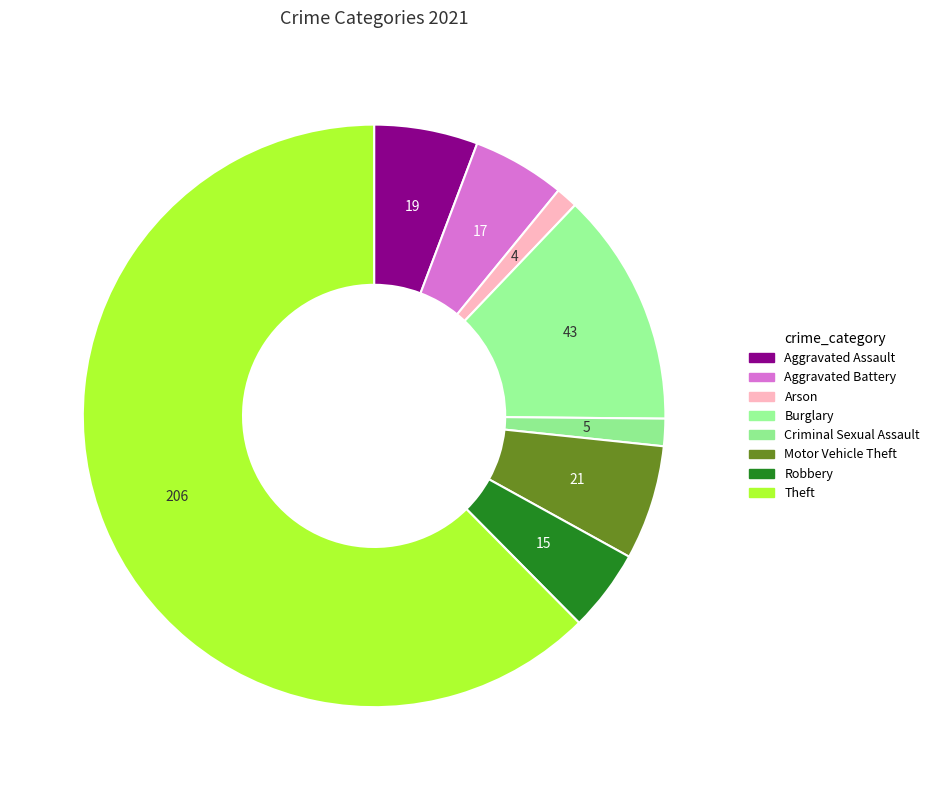

How many slices are in this pie chart?

8